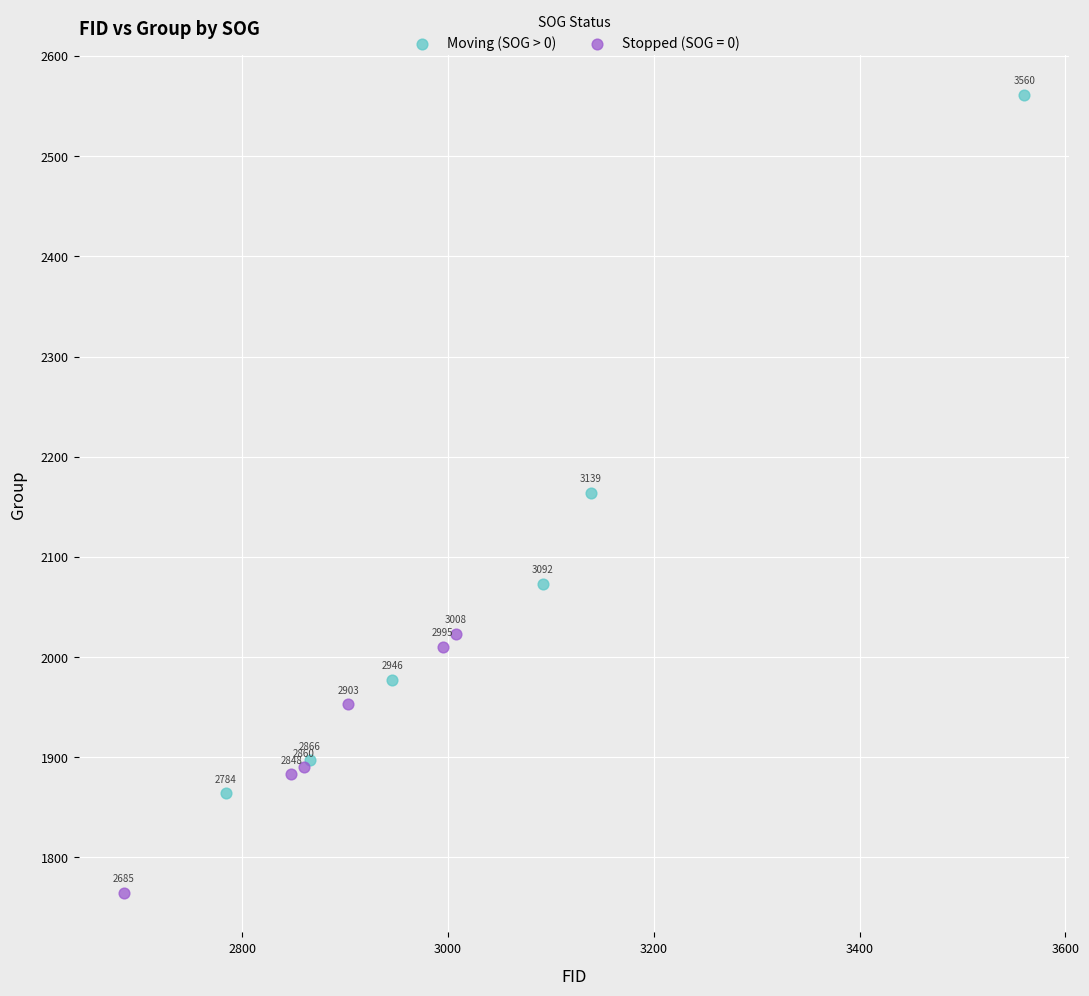

Which series has the largest Y range (max minus min)?

Moving (SOG > 0)